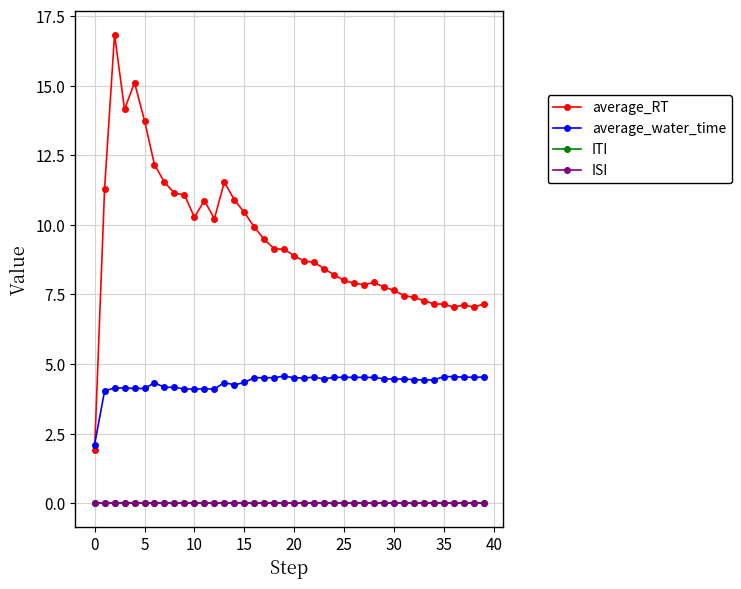

List the series in order of their peak value, lowest first.

ITI, ISI, average_water_time, average_RT